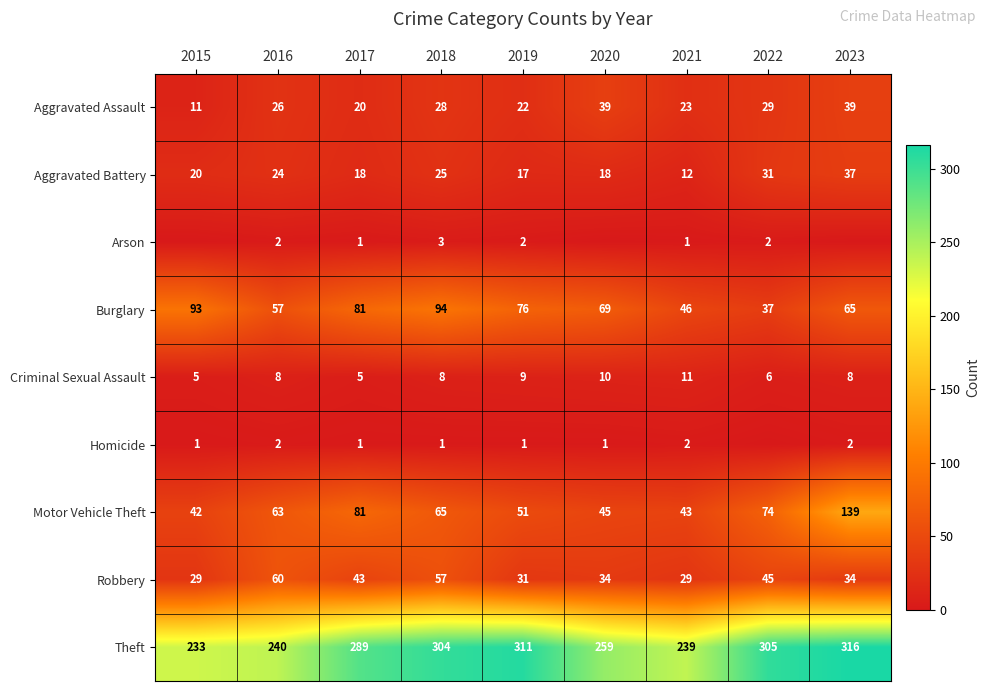

Is the value of Criminal Sexual Assault at 2022 greater than the value of Motor Vehicle Theft at 2018?

No